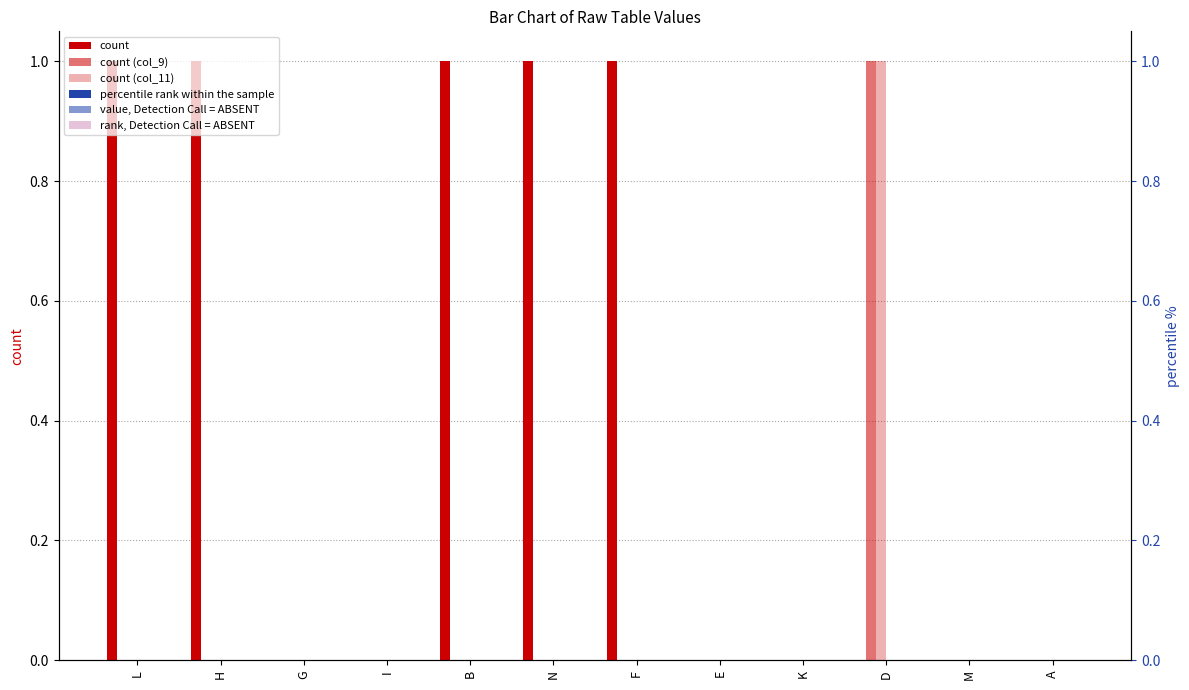

Are the bars grouped side by side (vs. stacked)?

Yes